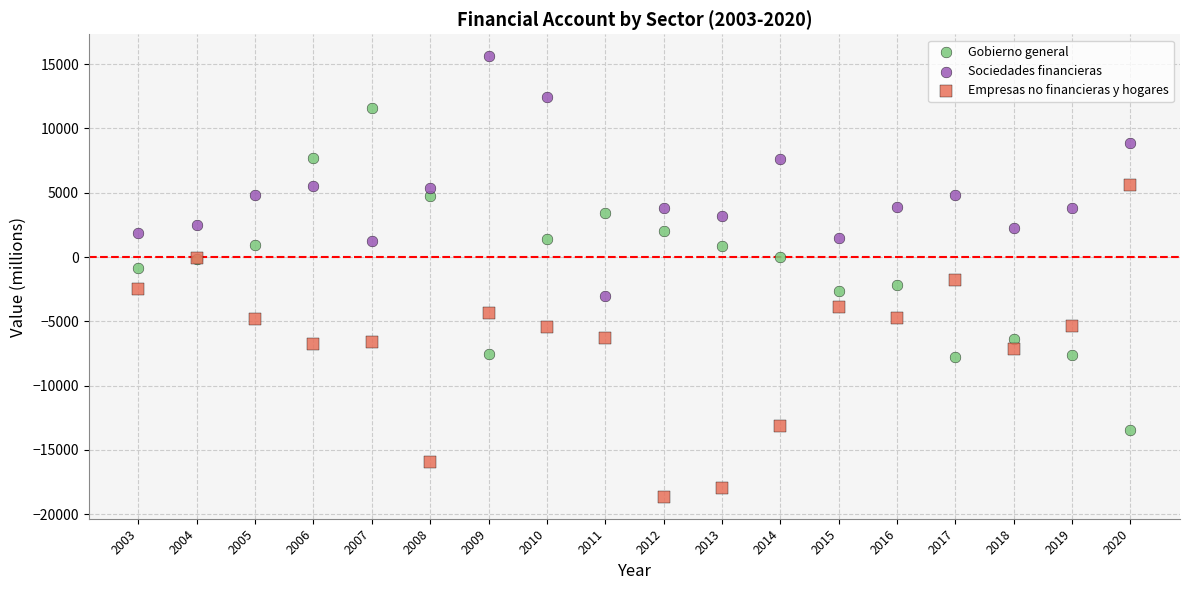

What is the X range (max minus min) for the scatter plot?

17